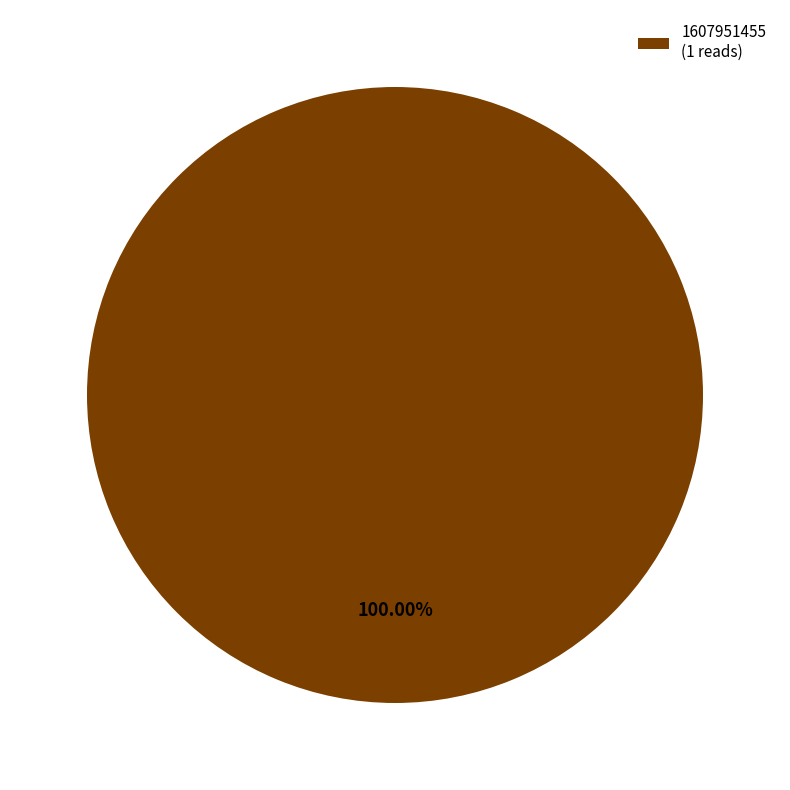

Rank the categories by value from lowest to highest.

1607951455 (1 reads)